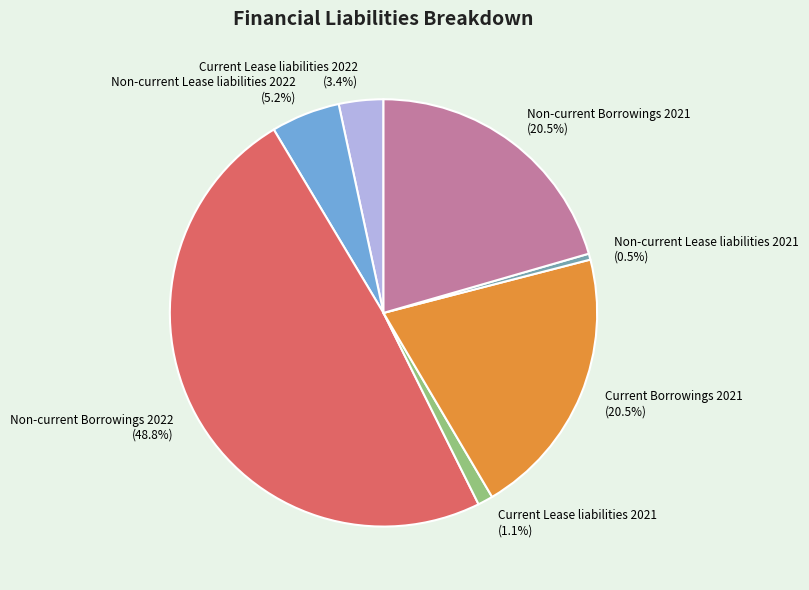

Does Current Borrowings 2021 (20.5%) account for over 50% of the chart?

No